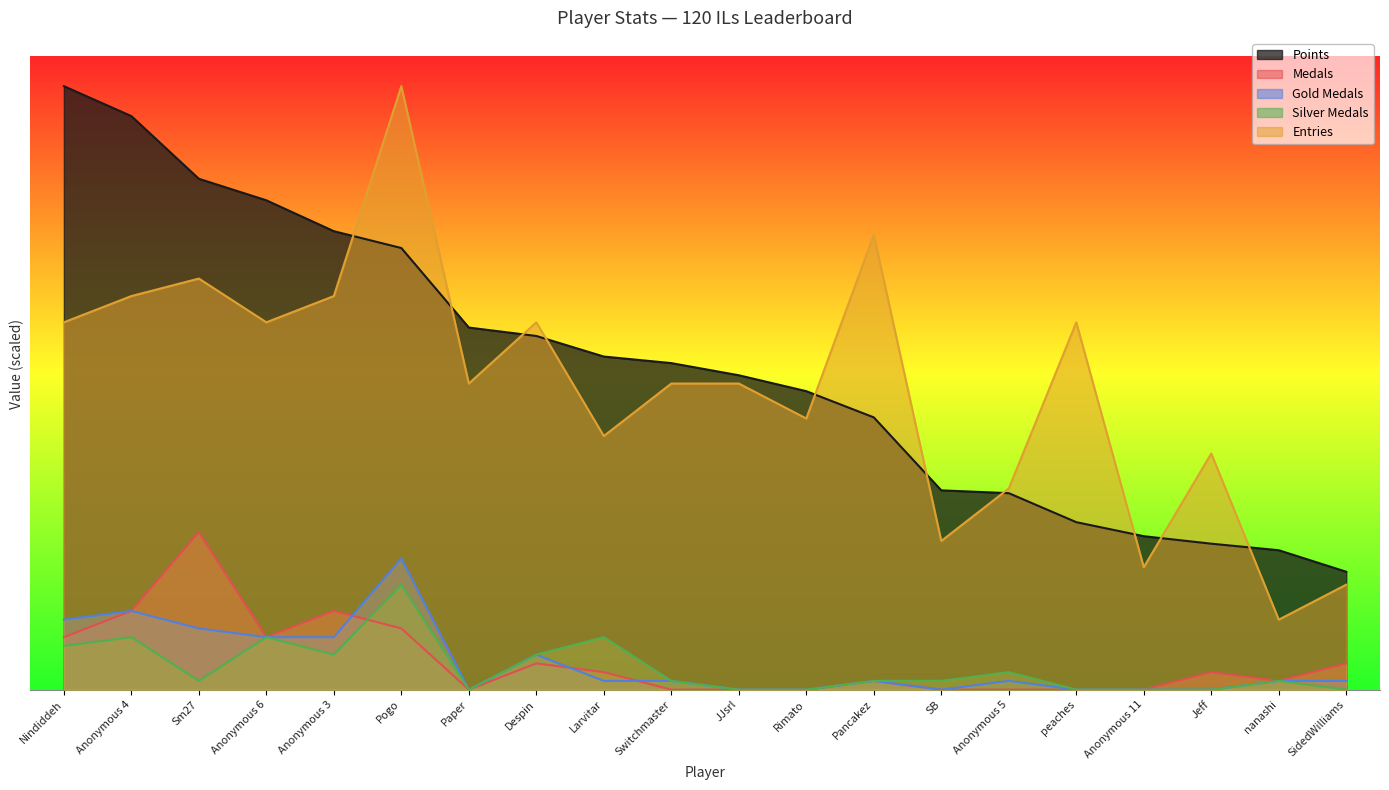

How many values in Silver Medals are above zero?

13